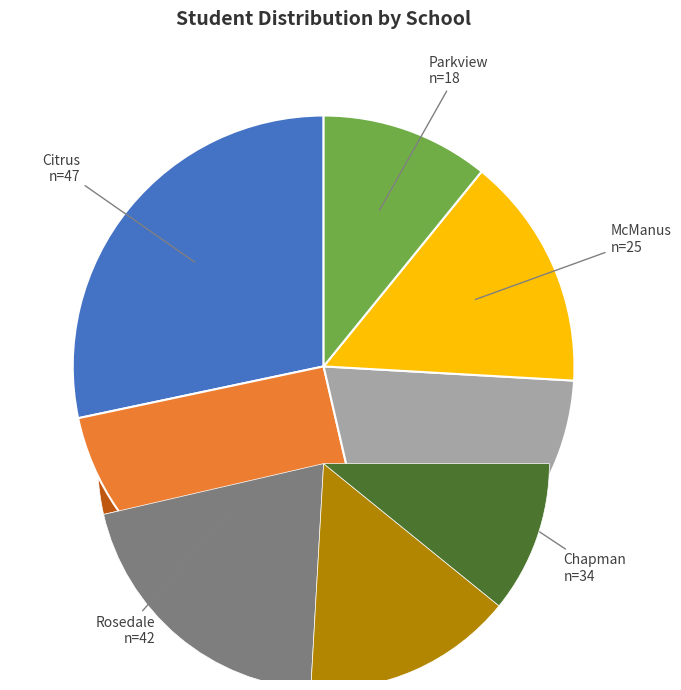

Is there any slice that represents more than half of the pie?

No